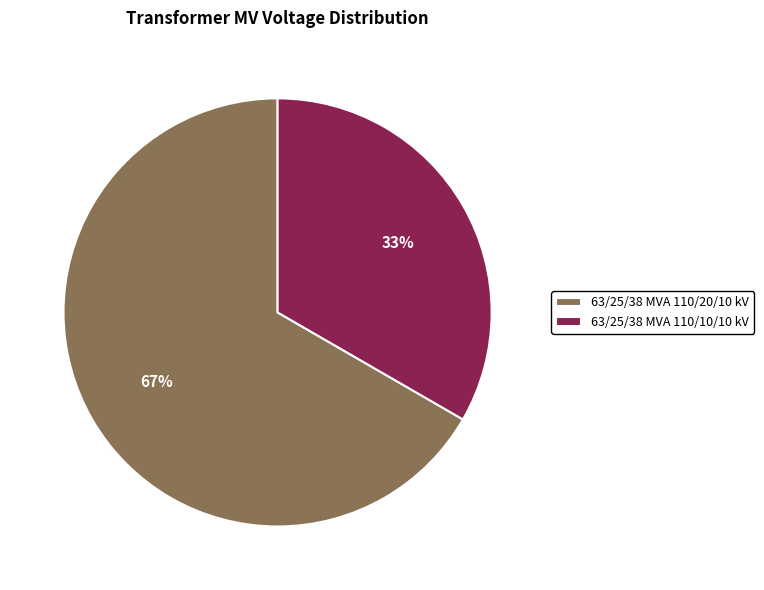

Rank the categories by value from highest to lowest.

63/25/38 MVA 110/20/10 kV, 63/25/38 MVA 110/10/10 kV